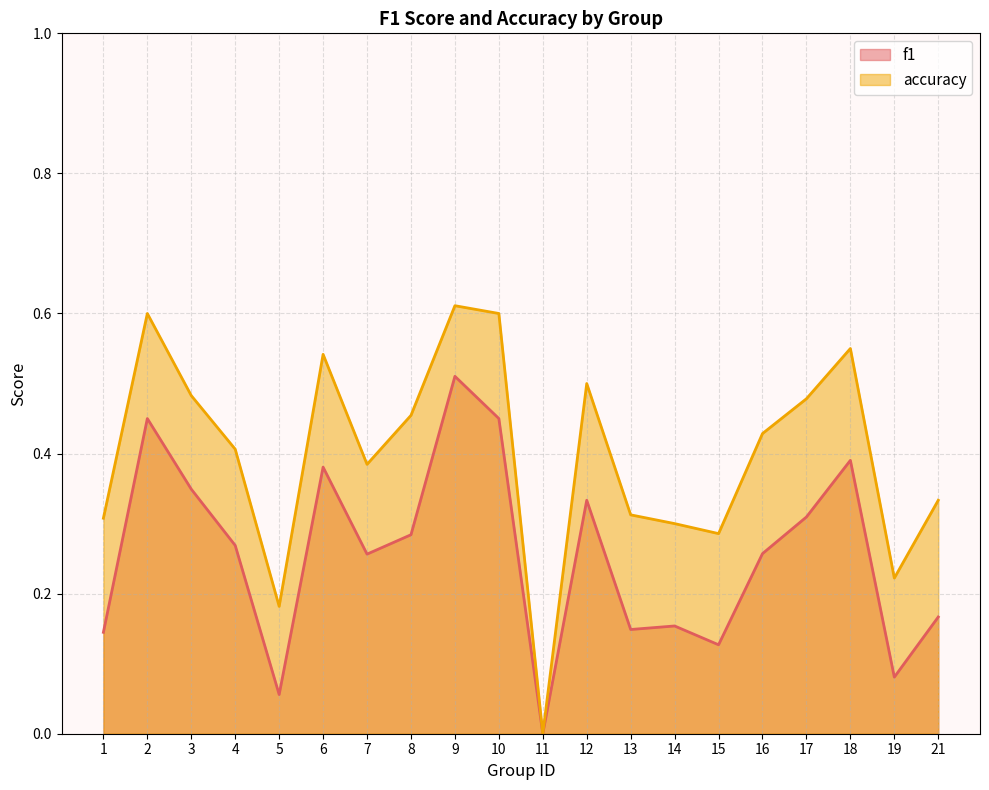

Rank the series by their average value, from highest to lowest.

accuracy, f1